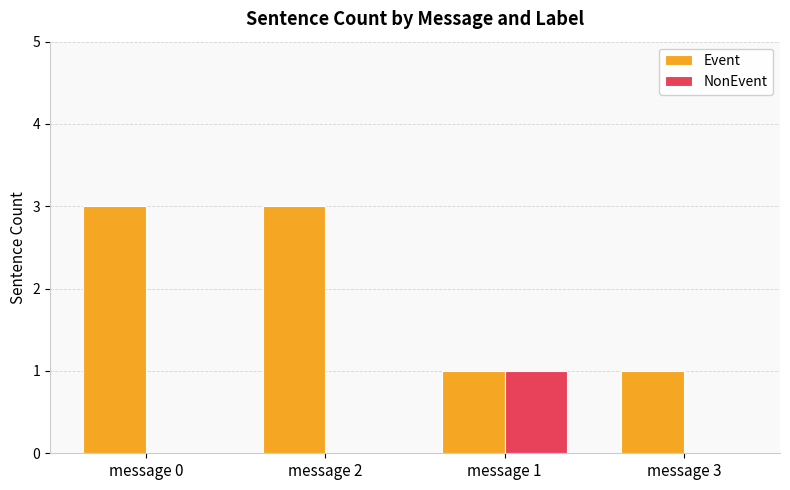

Reading left to right, list all the values displayed in this chart.

Event: 3	3	1	1
NonEvent: 0	0	1	0